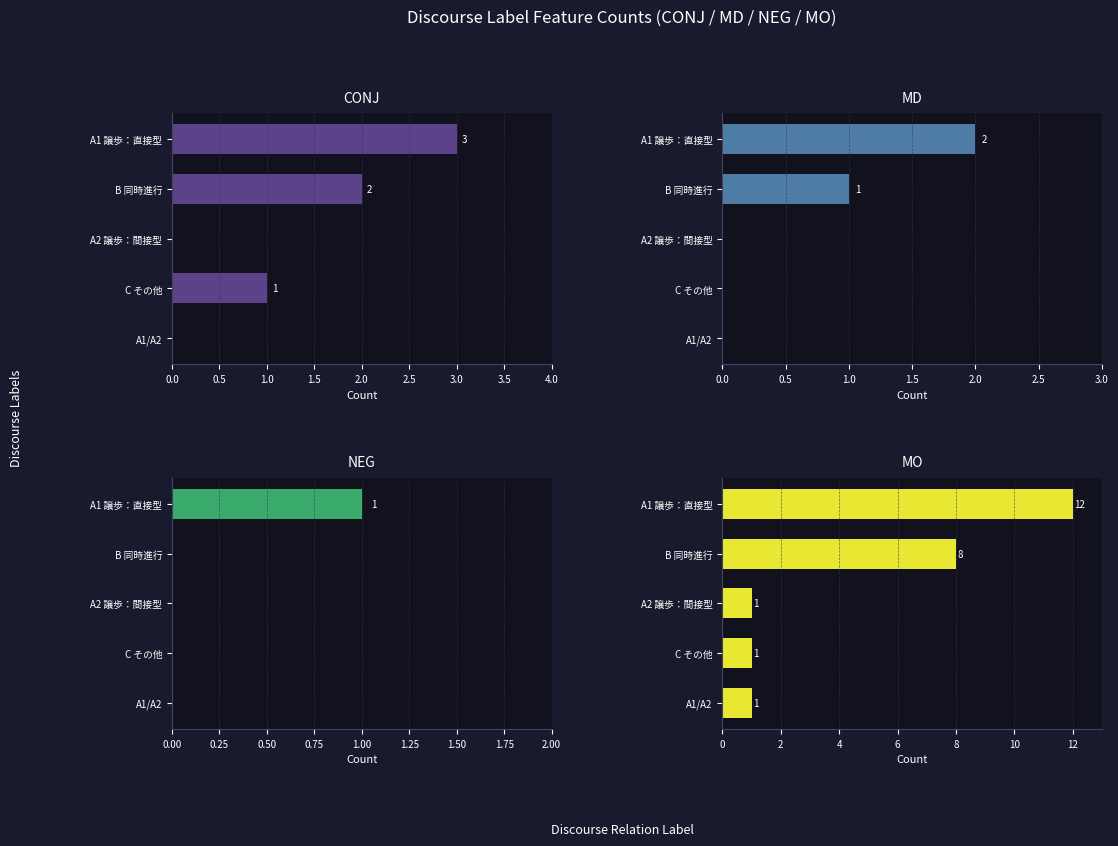

True or false: MO has a value of 1 at 1.0.

True